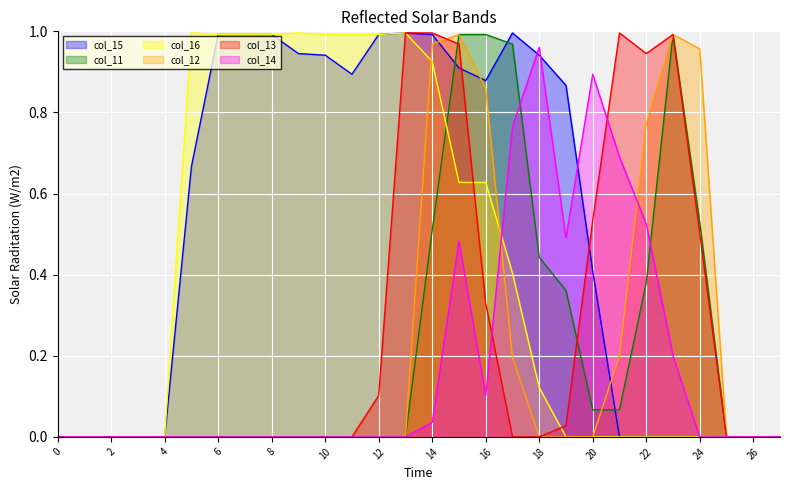

After their last crossing, which series has the higher values: col_14 or col_12?

col_12